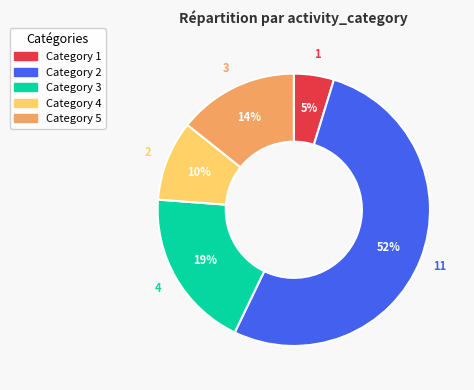

To the nearest percent, what is the average slice percentage?

20%